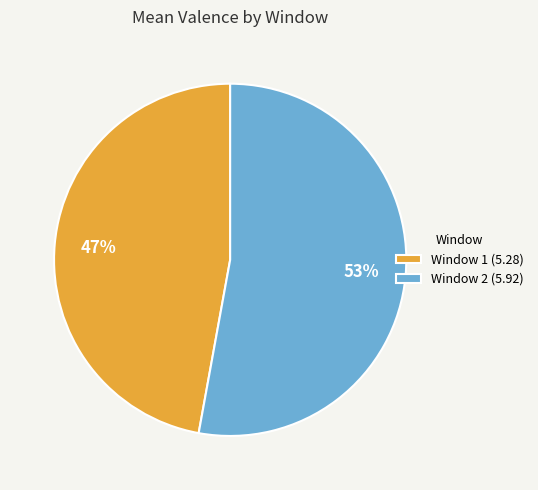

How many segments does this pie chart have?

2